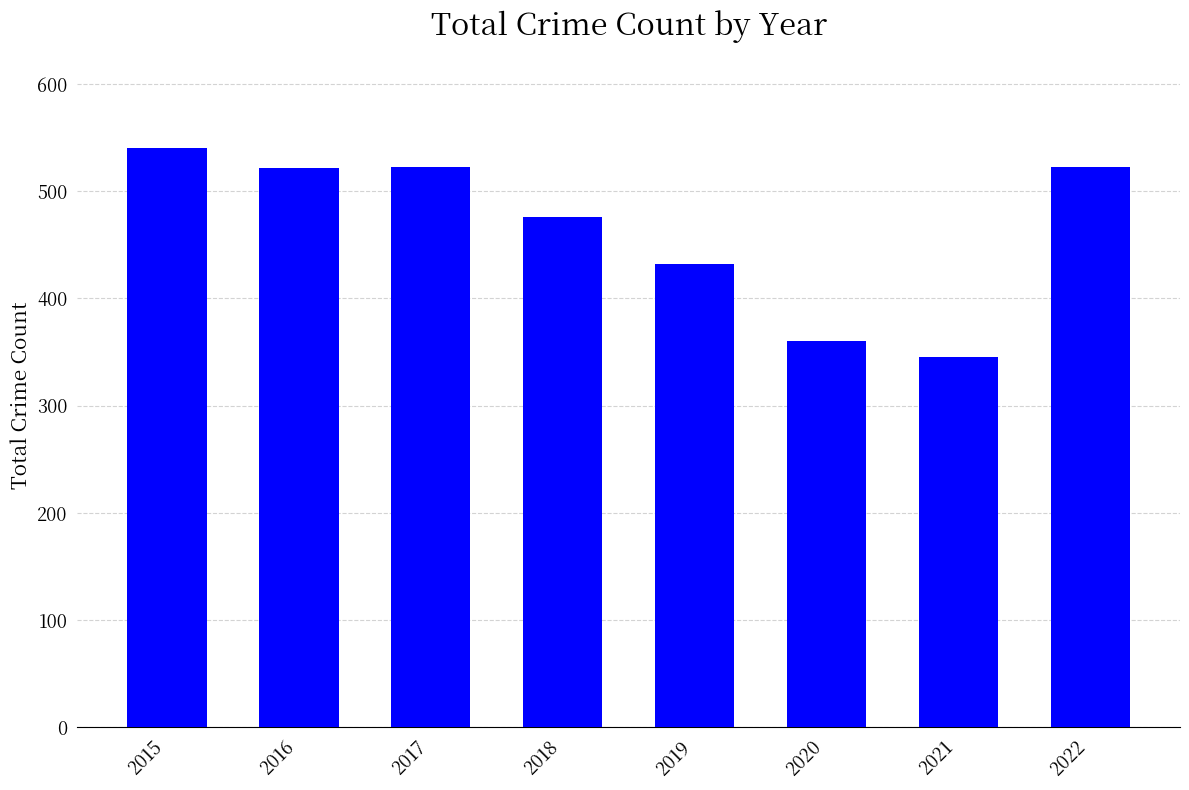

At which label does the data first exceed 522?

2015